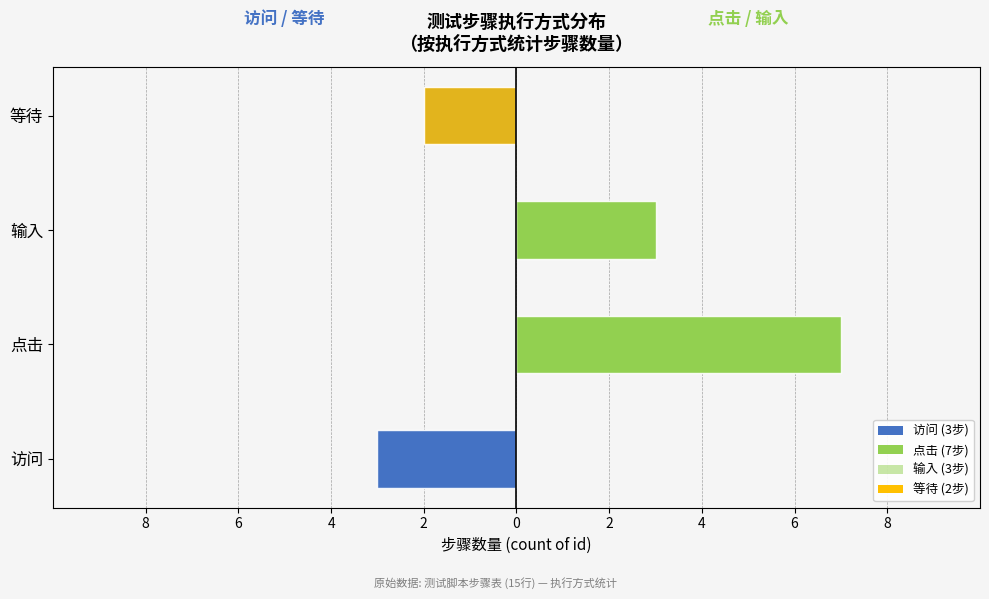

What is the sum of the 点击 / 输入 values at 6 and 2?

7